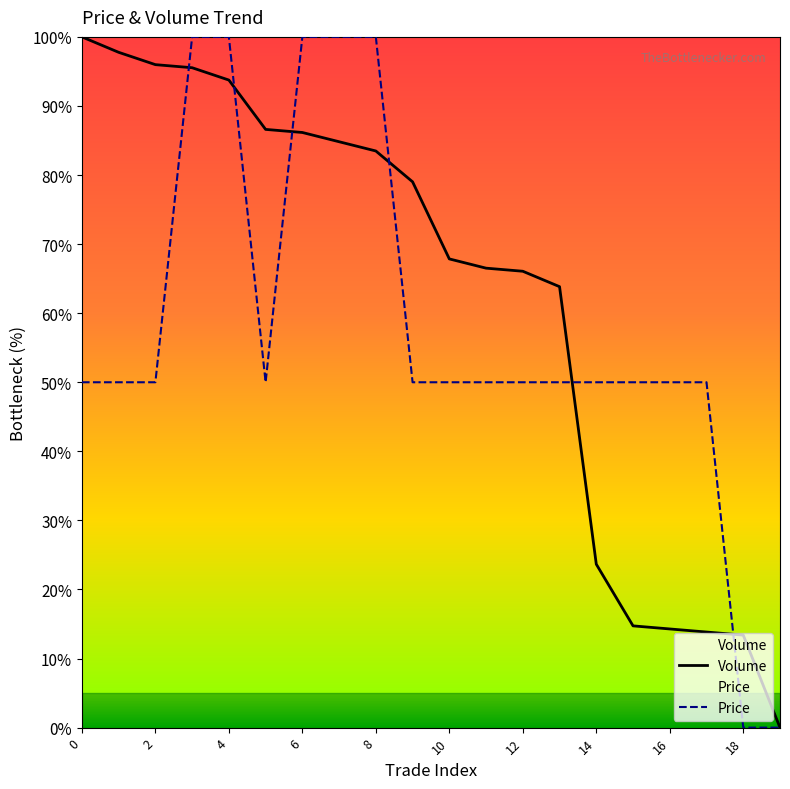

Which category has the lowest value in the Volume series?

19